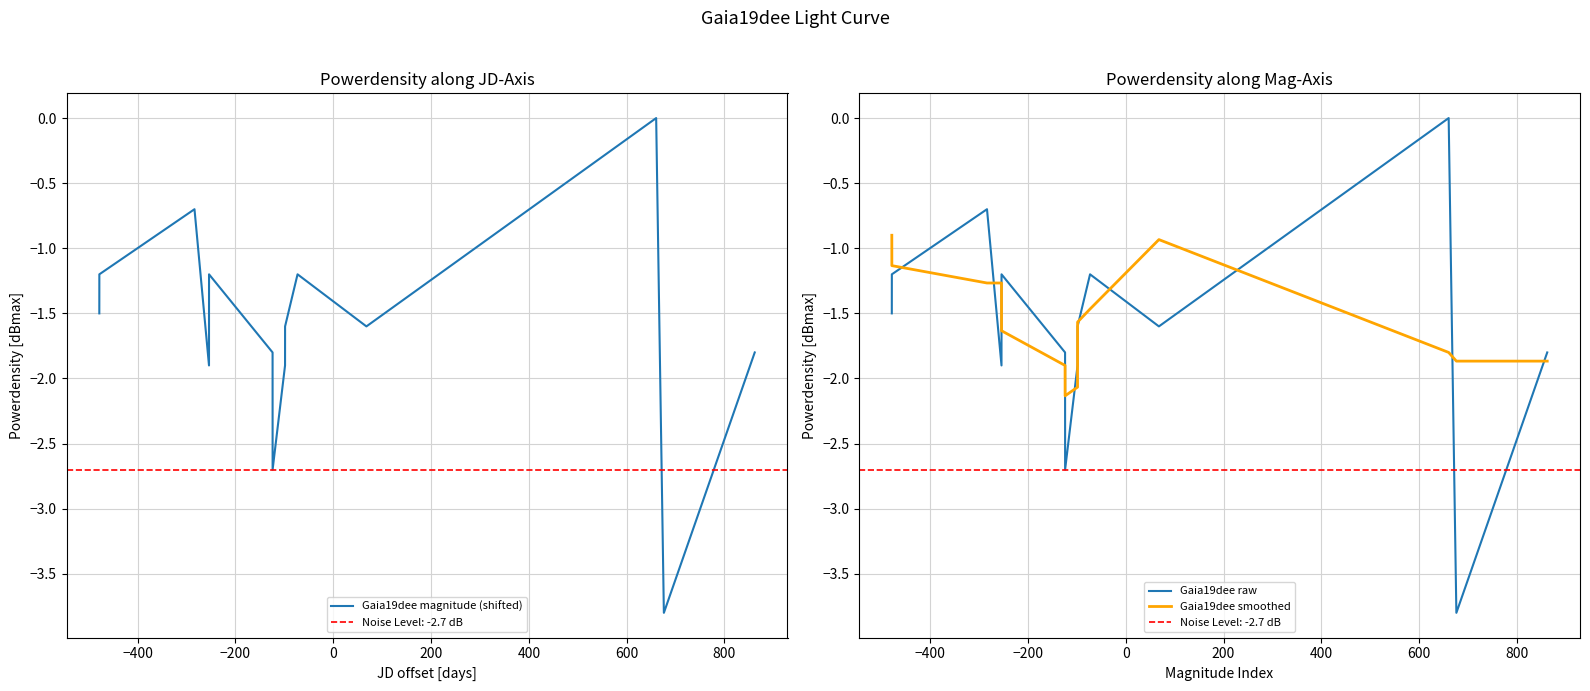

What is the lowest value of the Gaia19dee smoothed series?

-2.1